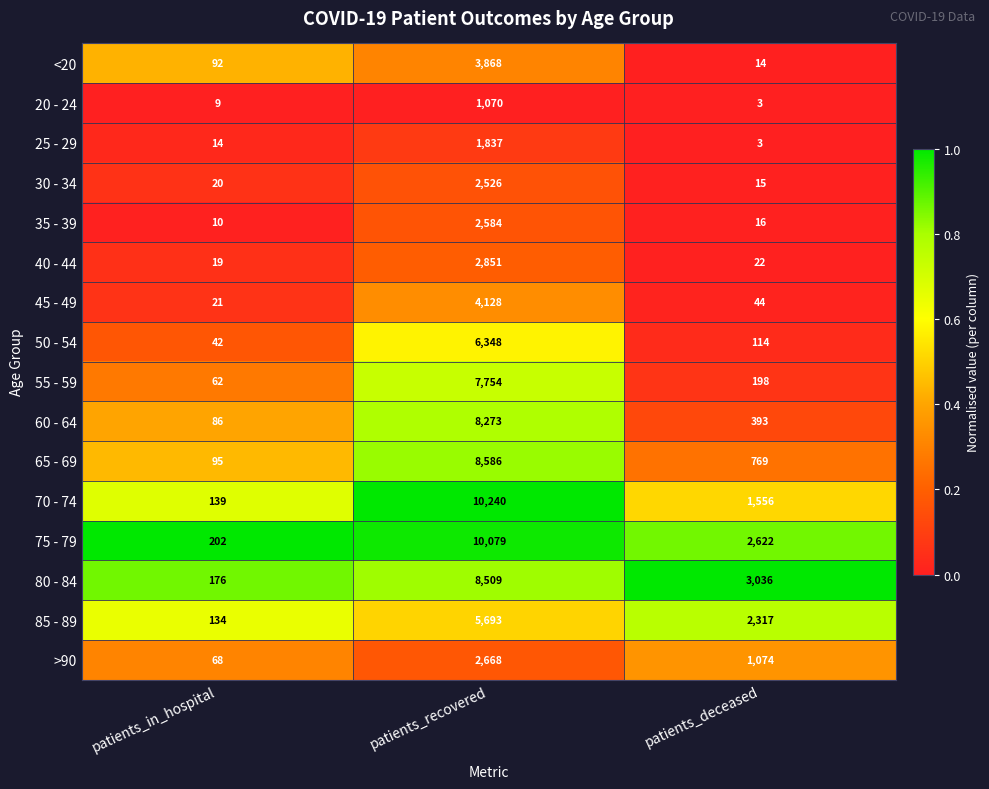

At which label does 70 - 74 reach its minimum?

patients_in_hospital